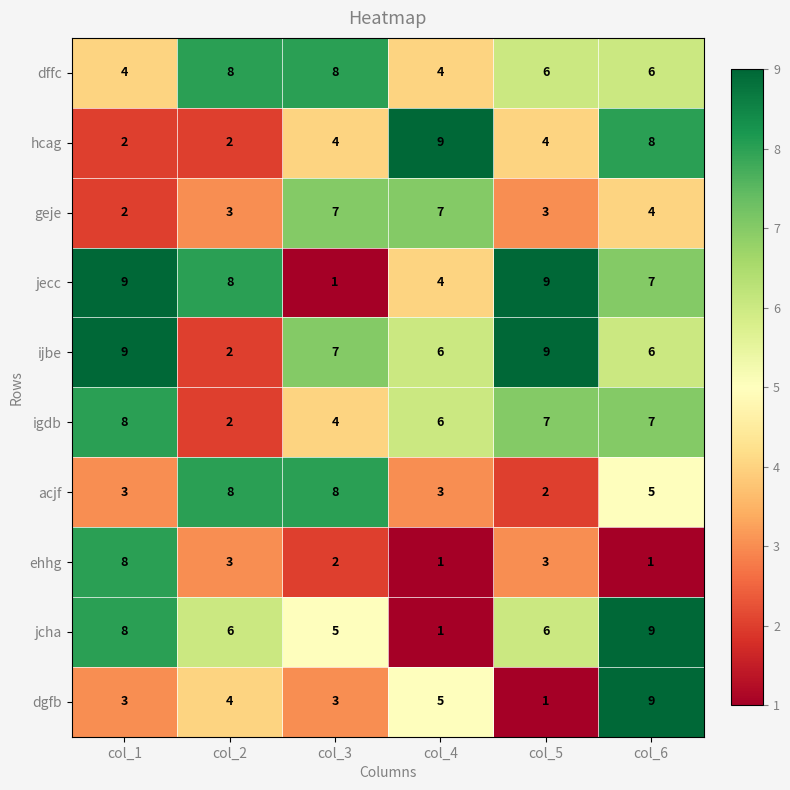

At which label does jcha first exceed 6?

col_1